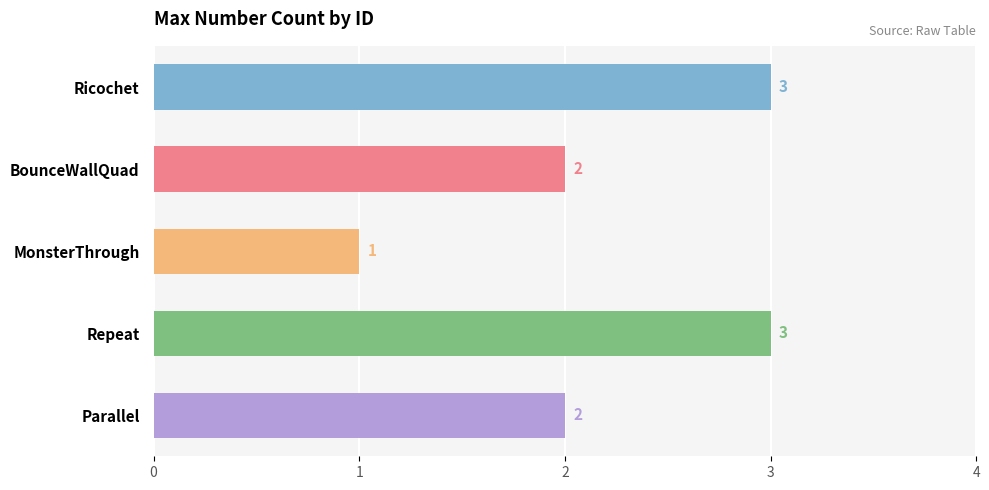

Are the bars grouped side by side (vs. stacked)?

No